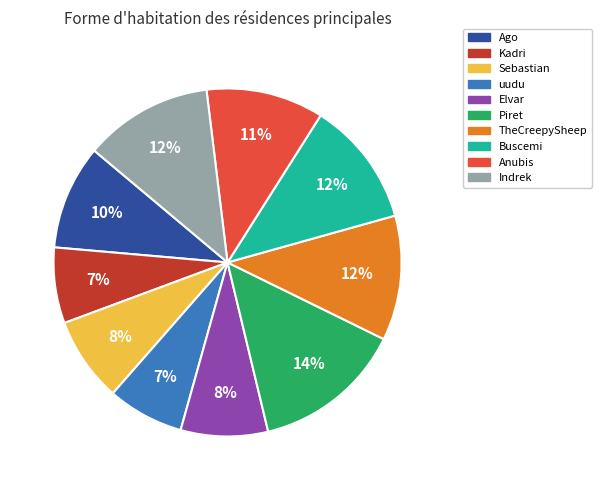

Is Piret the majority of the pie?

No